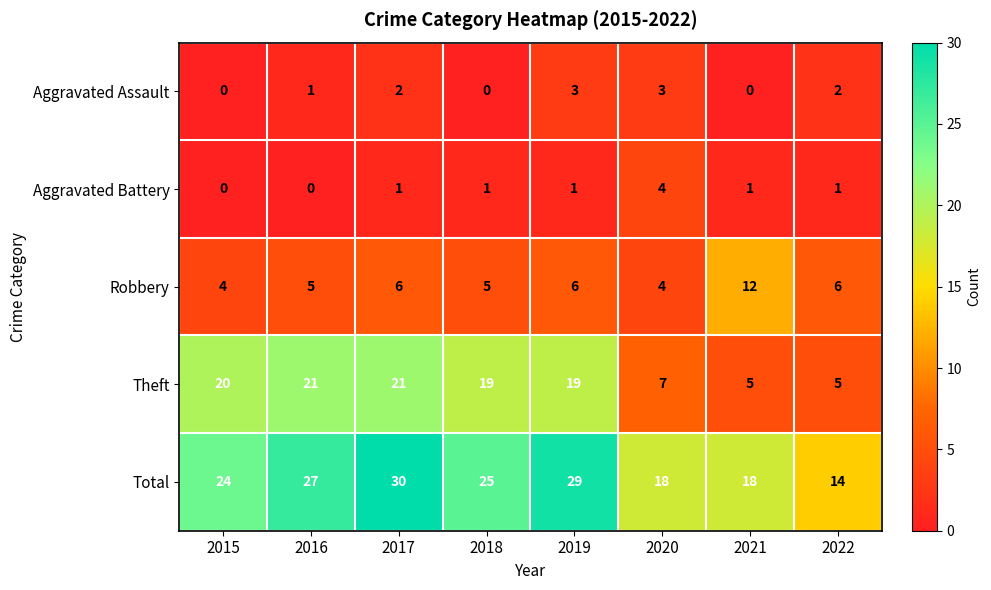

Rank the series by their maximum value, from lowest to highest.

Aggravated Assault, Aggravated Battery, Robbery, Theft, Total